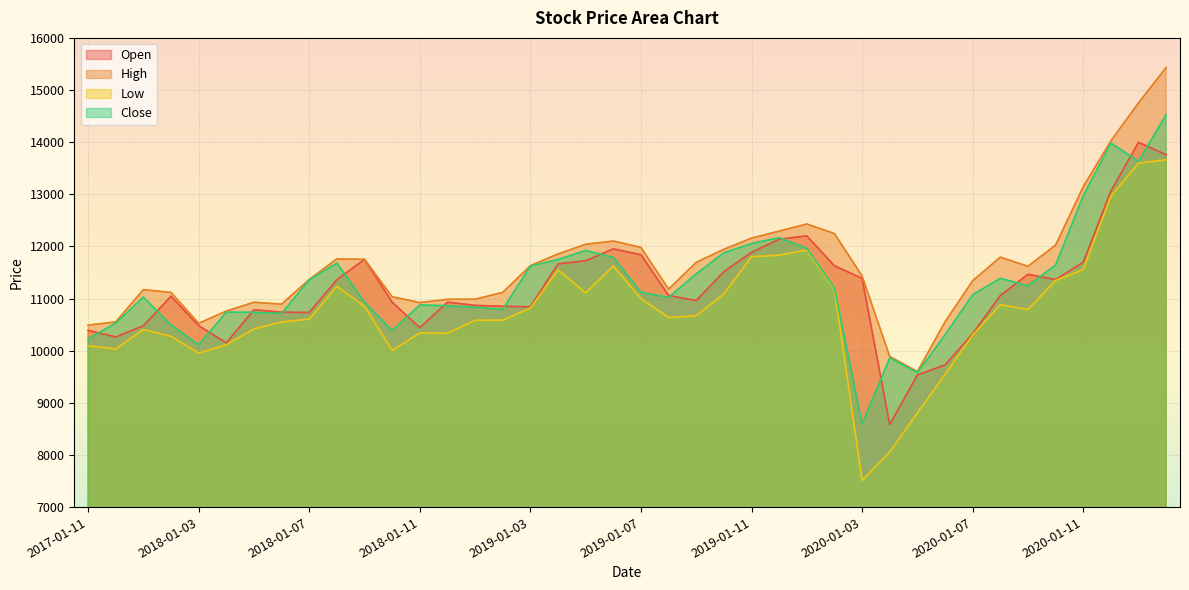

What is the label of the 11th point from the left?

2018-01-09